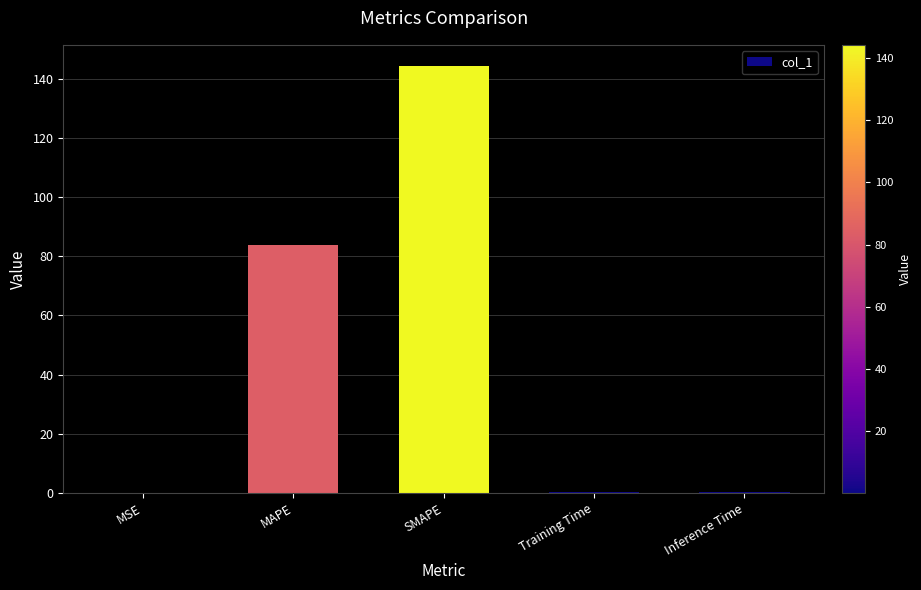

What is the ratio of the value at MAPE to the value at SMAPE?

0.6